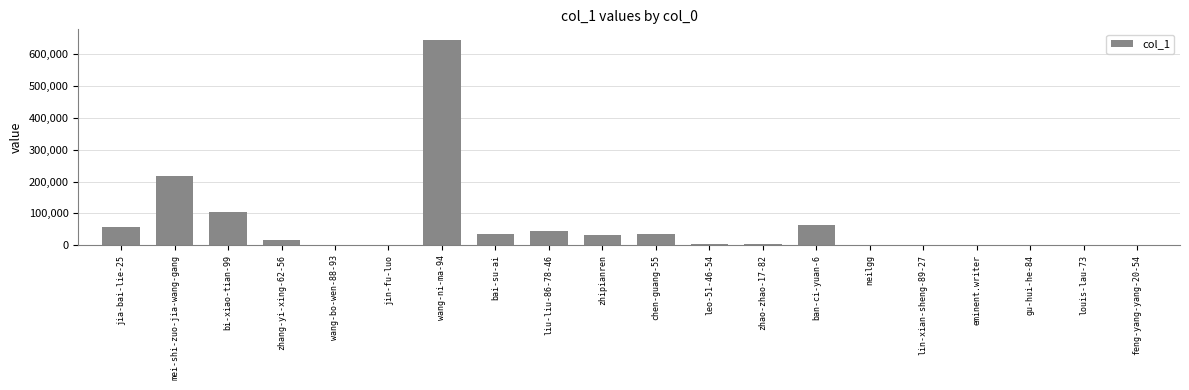

What is the change in value from zhang-yi-xing-62-56 to wang-ni-ma-94?

+629769